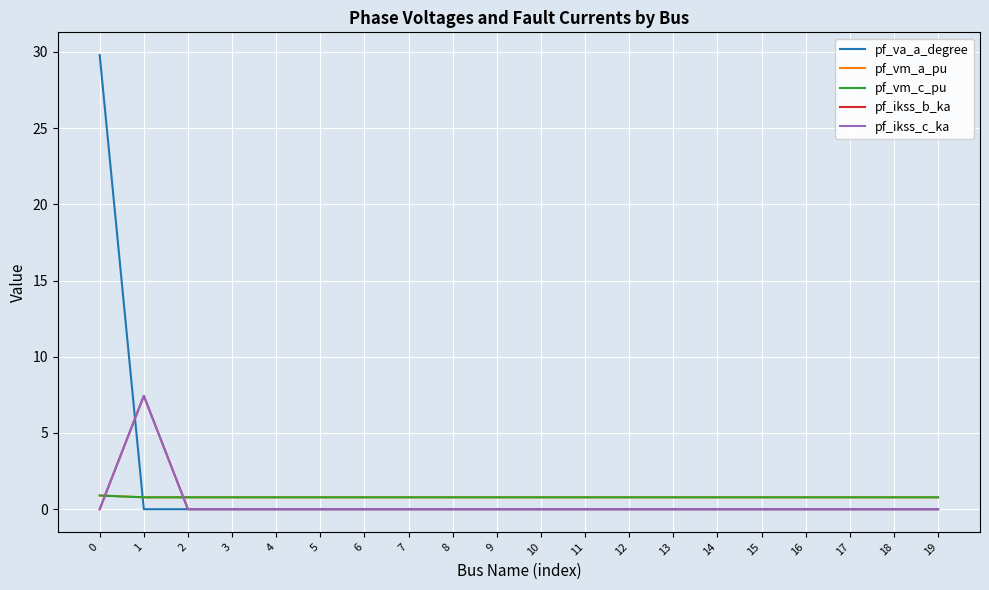

Which series has the largest total across all categories?

pf_va_a_degree